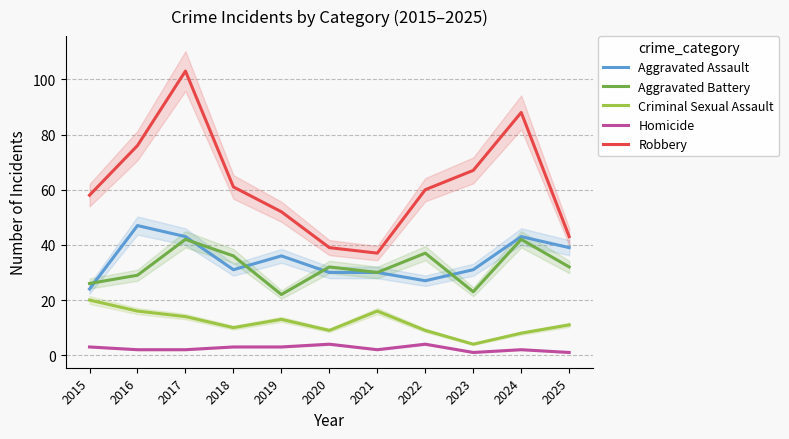

What is the difference between the maximum and minimum values in the Criminal Sexual Assault series?

16